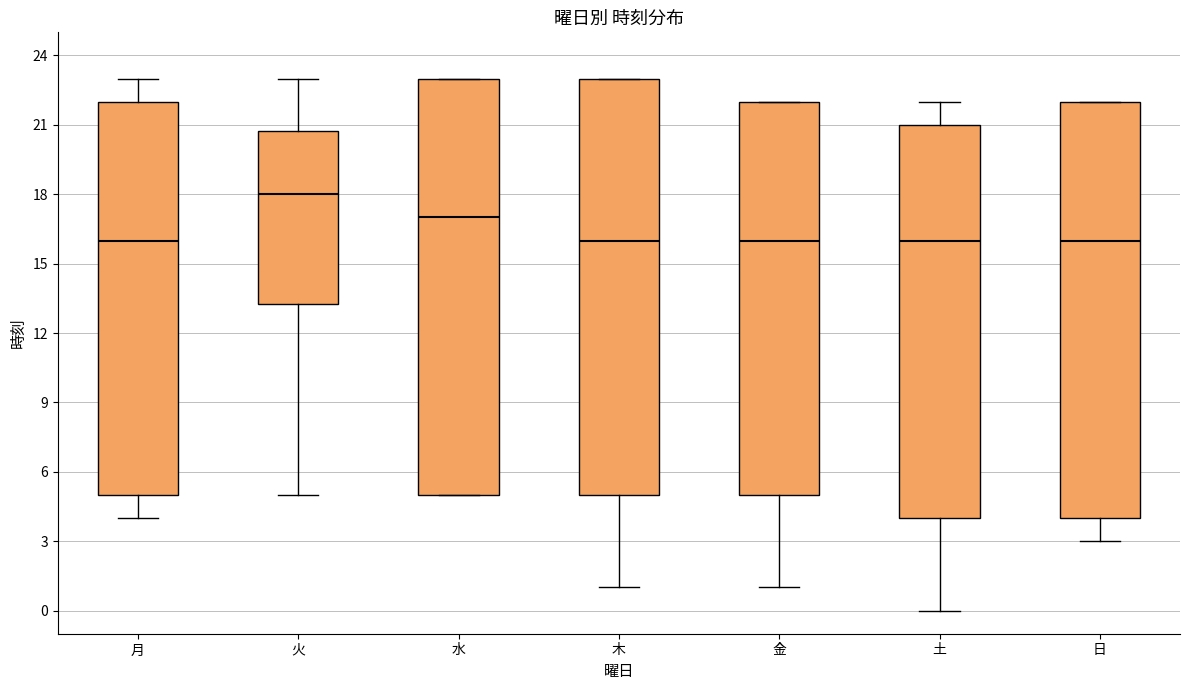

Where does the median line of the box for 日 sit on the y-axis? The values are not printed on the chart, so give them approximately, as read against the axis.

16.0